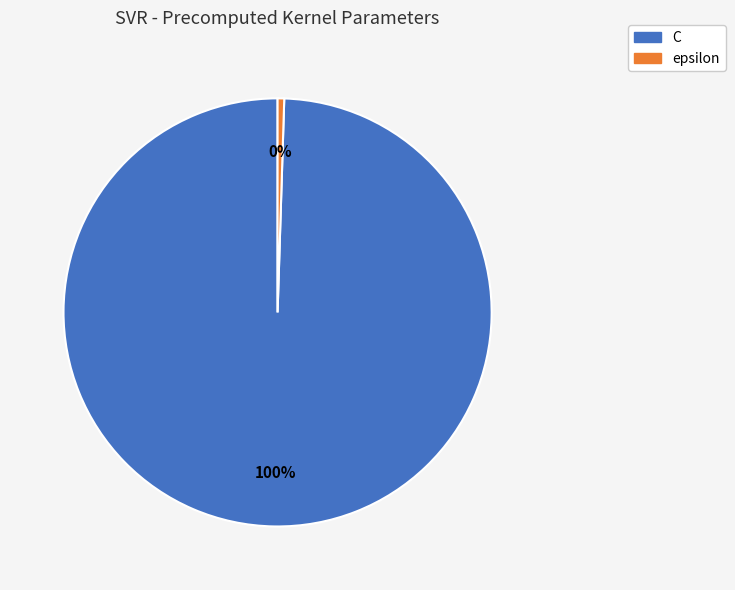

To the nearest percent, what is the average slice percentage?

50%